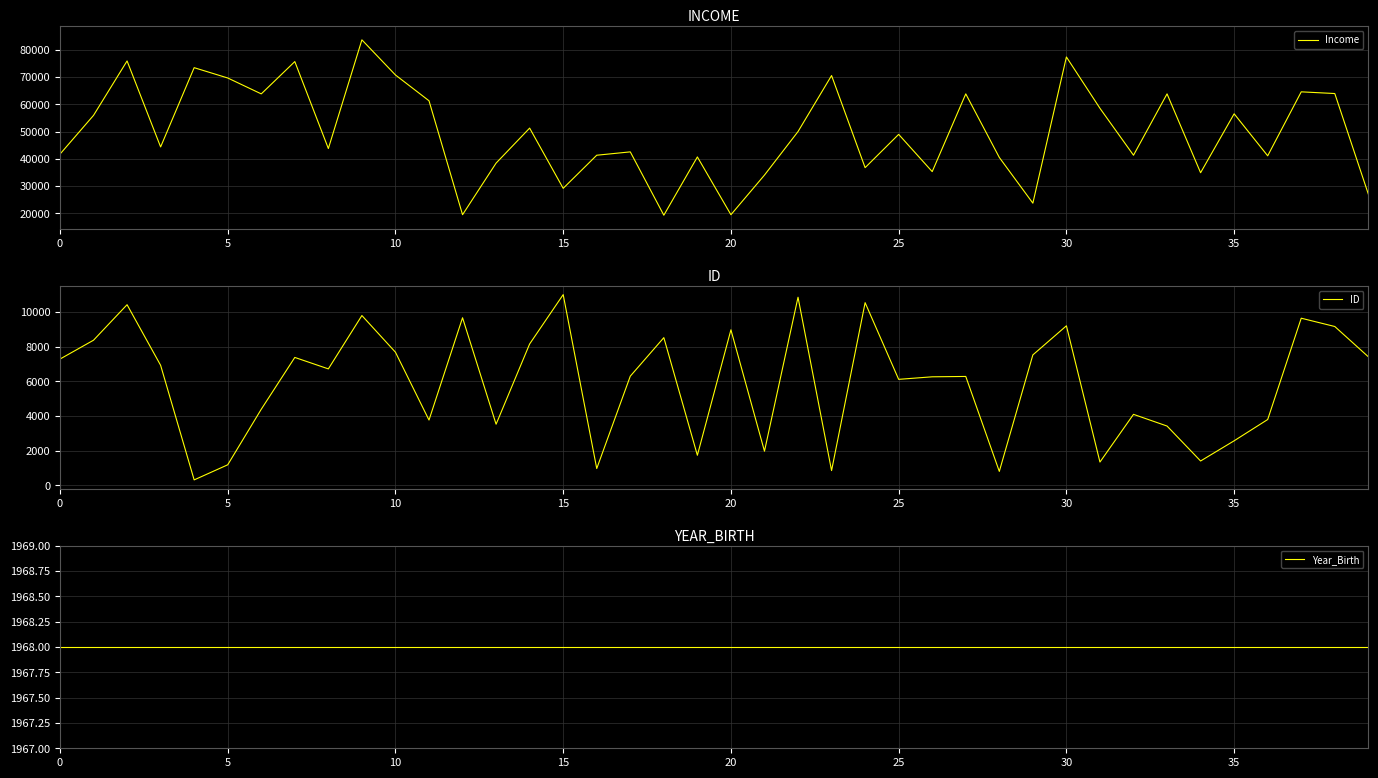

What is the label of the 2nd point from the right?

38